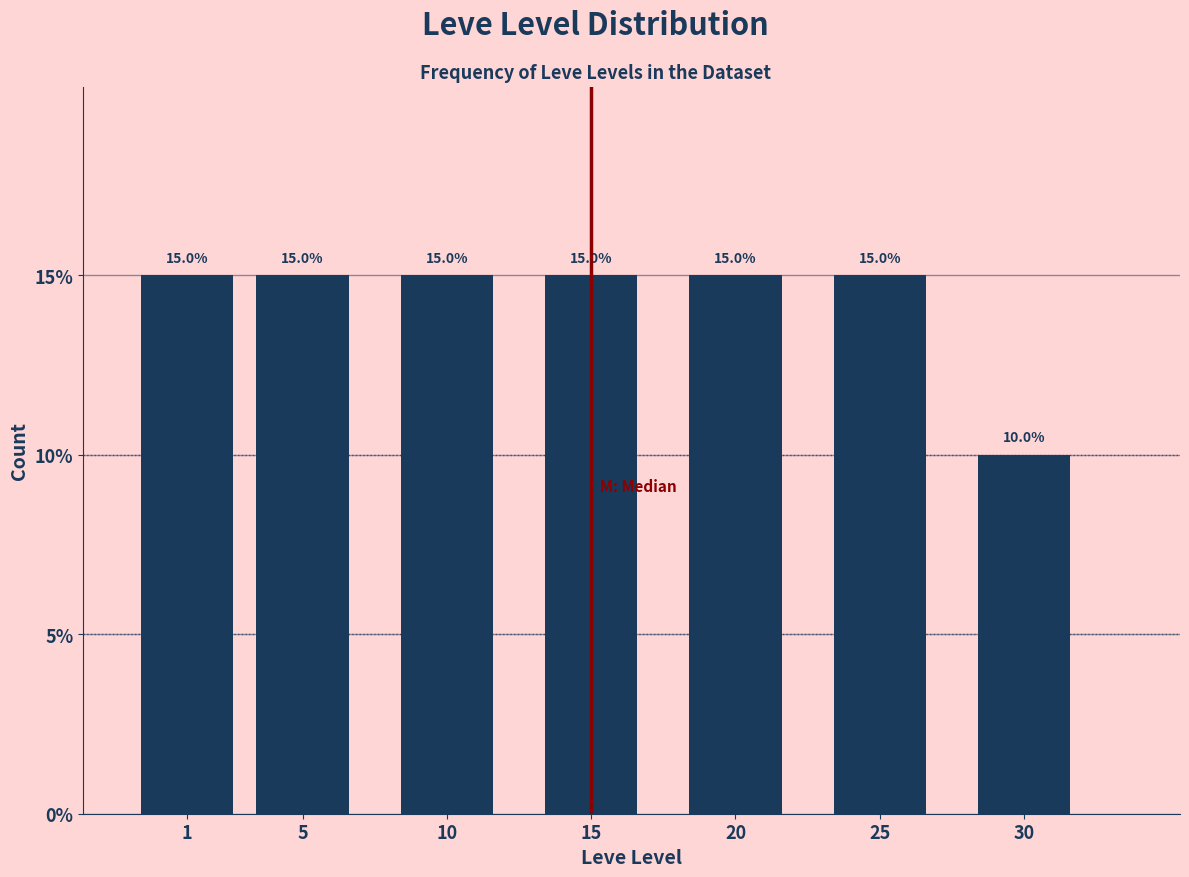

Reading left to right, extract all data points from this chart.

15	15	15	15	15	15	10